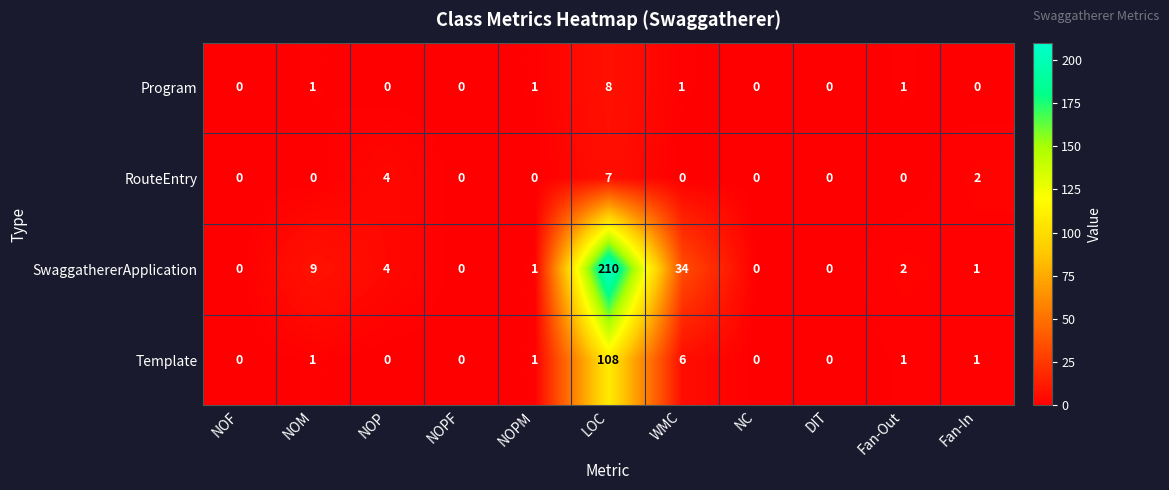

What is the difference between the Template values at LOC and NOF?

108